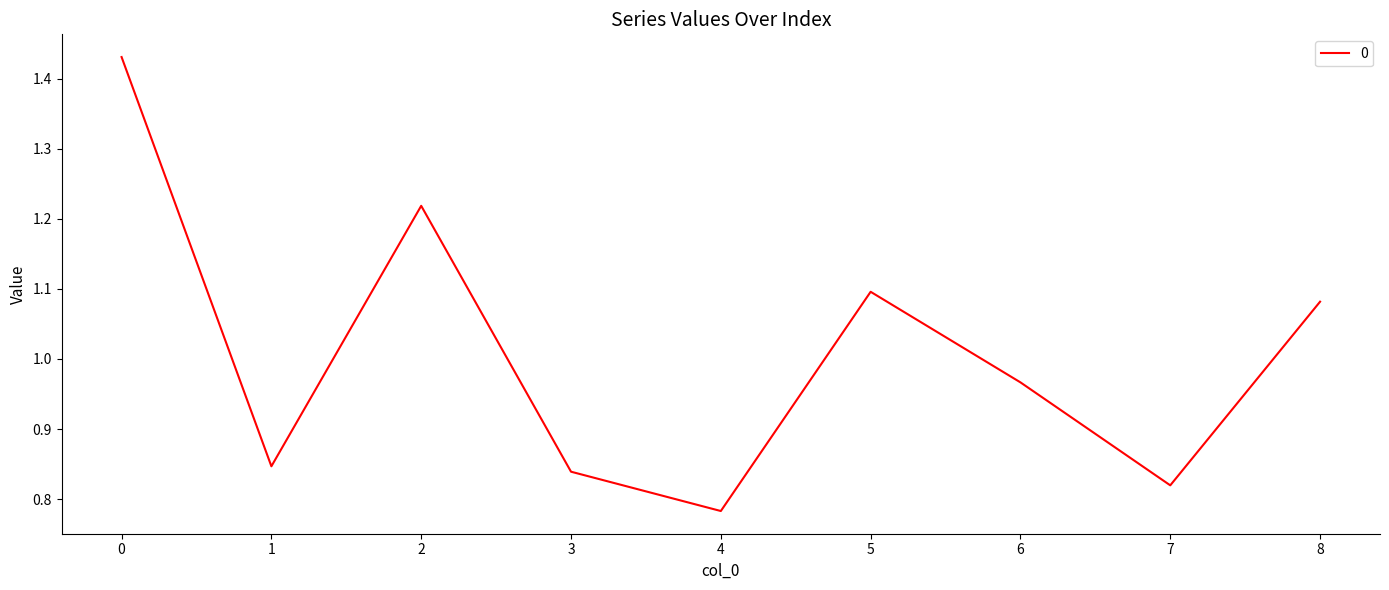

What is the difference between the maximum and minimum values?

0.6